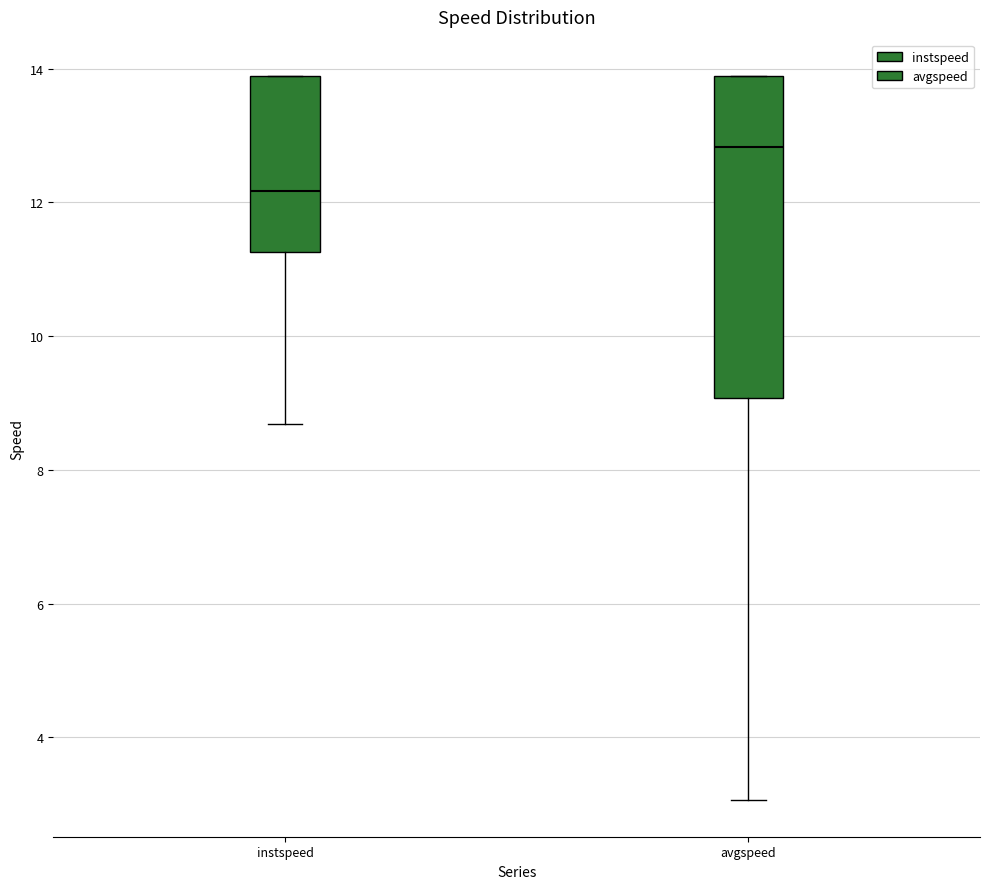

Where is the upper edge of the box for instspeed on the y-axis? The values are not printed on the chart, so give them approximately, as read against the axis.

13.8